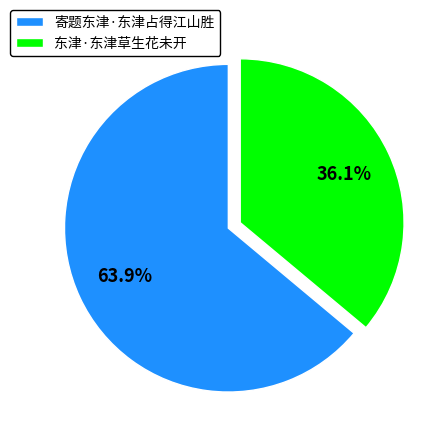

The 寄题东津·东津占得江山胜 slice represents 57% of the pie. True or false?

False